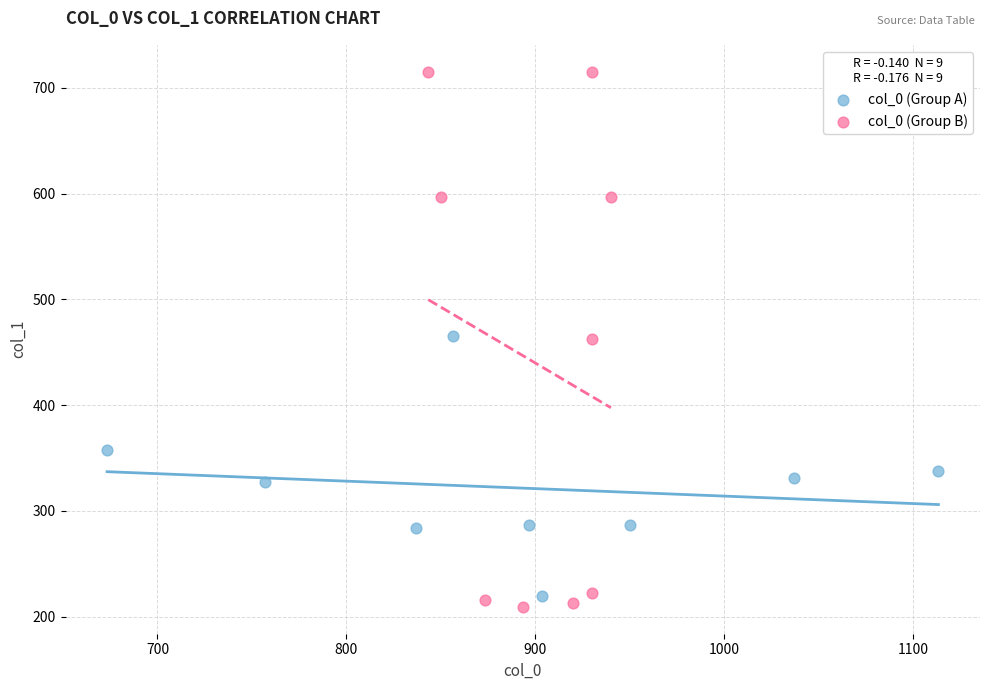

What are all the series names shown in the legend?

col_0 (Group A), col_0 (Group B)